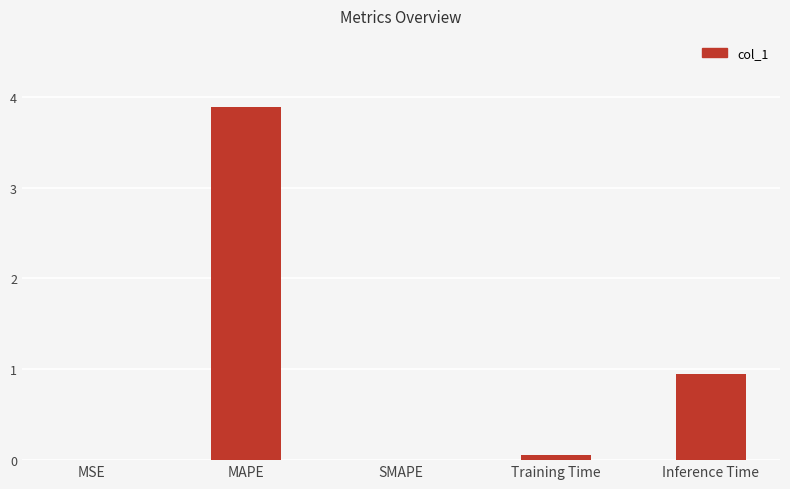

Where is the data nearest to the value 1?

Inference Time